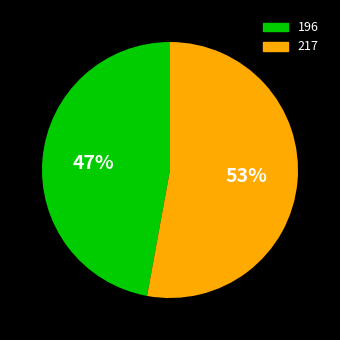

What is the ratio of the value at 217 to the value at 196?

1.1